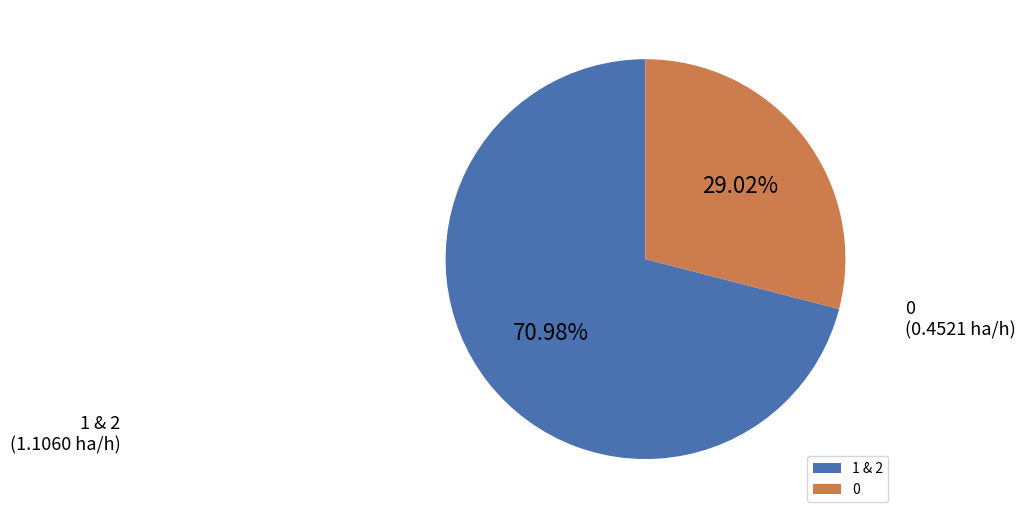

Between 1 & 2 and 0, which is larger?

1 & 2